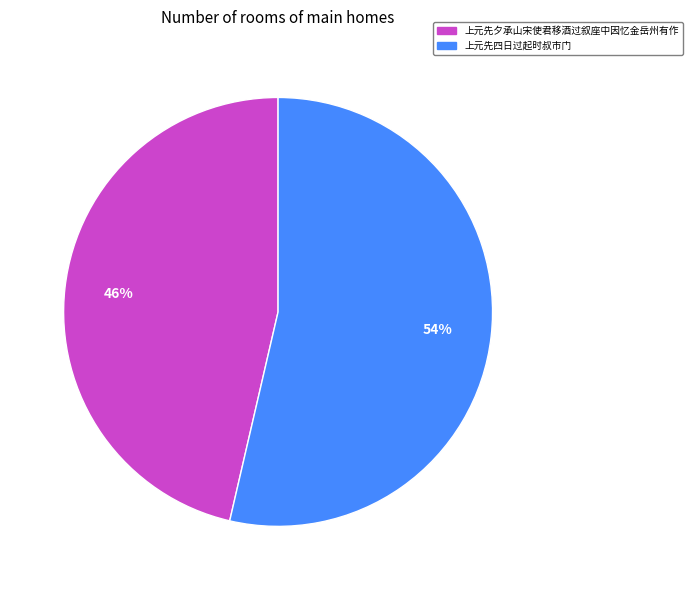

To the nearest percent, what percentage of the pie is 上元先夕承山宋使君移酒过叙座中因忆金岳州有作?

46%